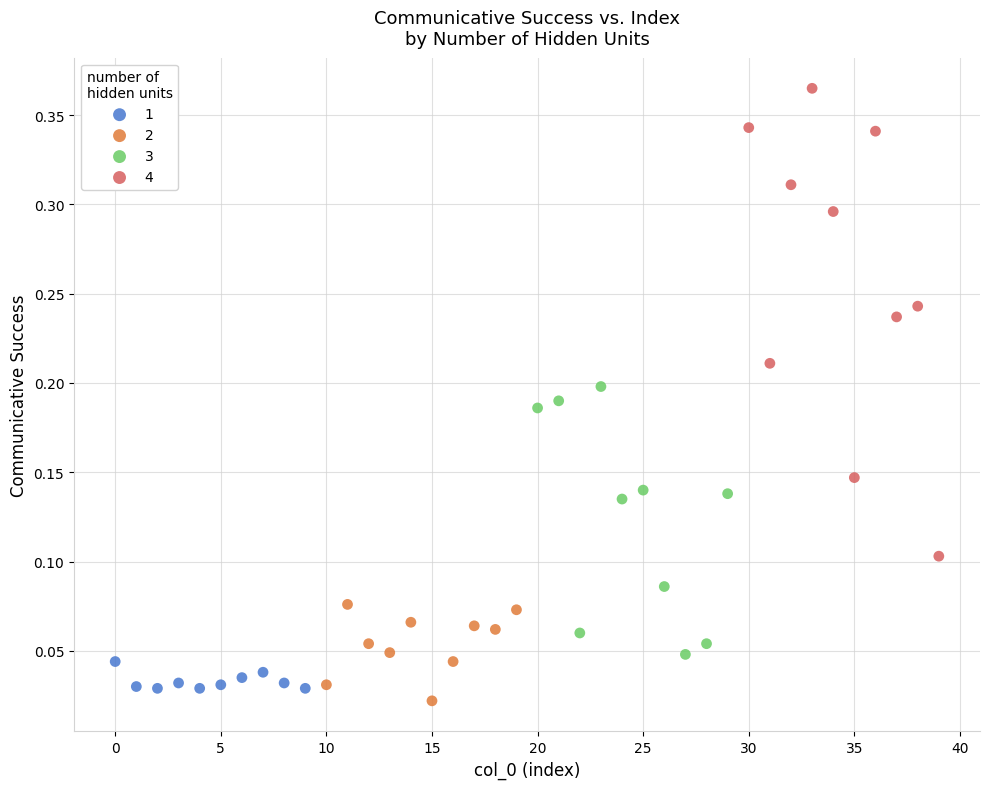

Which series reaches the maximum Y coordinate?

4